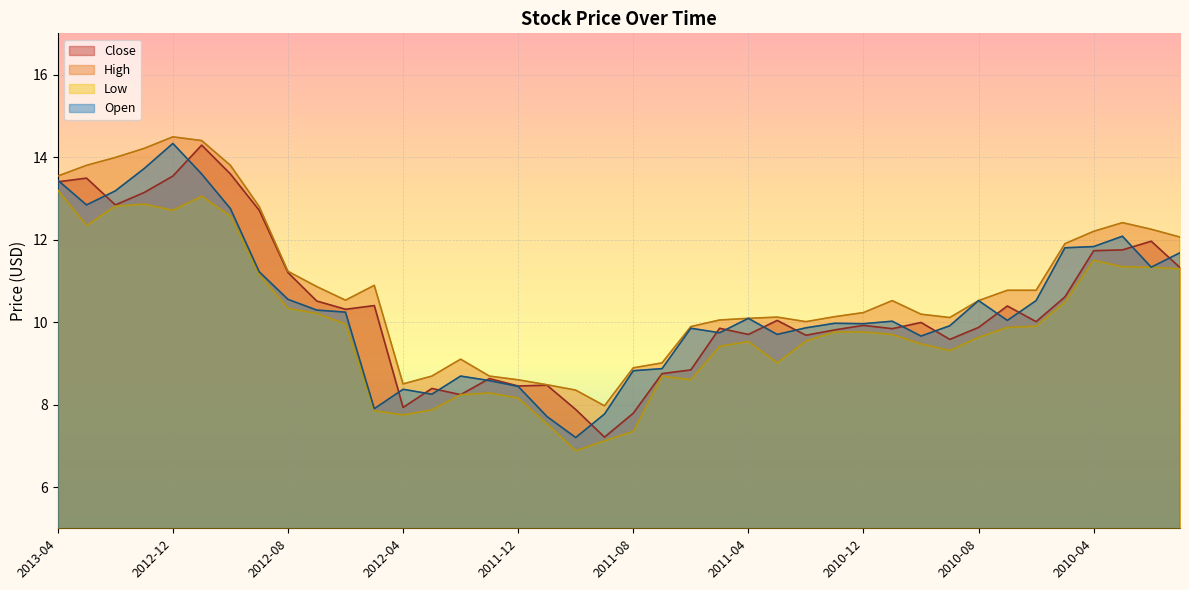

True or false: High has a value of 6.2 at 2012-10.

False